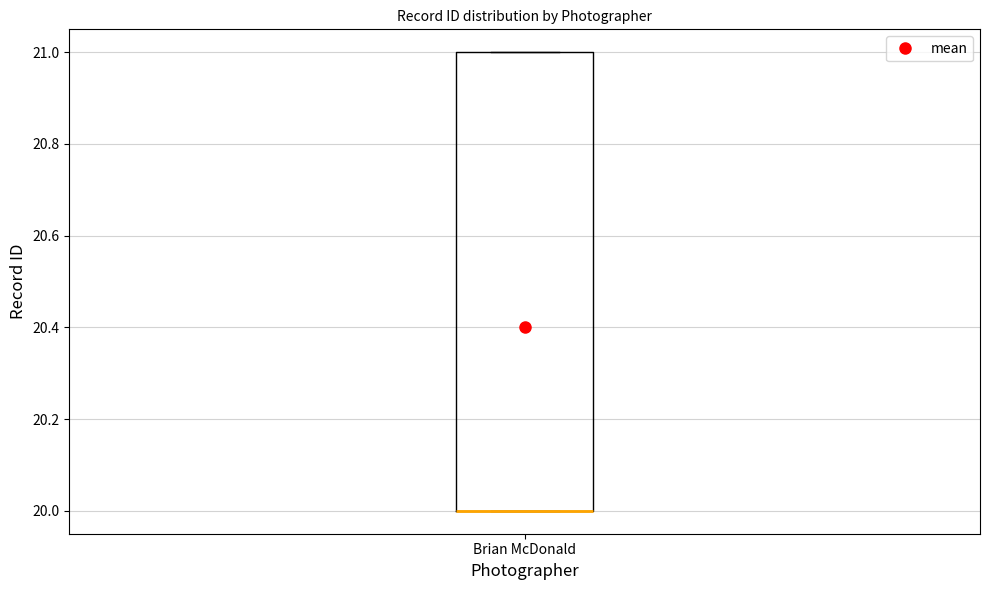

Transcribe this box plot: give where the median line is, the range the box spans, and where the two whiskers end, as read against the y-axis. The values are not printed on the chart, so give them approximately, as read against the axis.

median 20 (drawn on the box's lower edge), box 20 to 21, whiskers 20 to 21